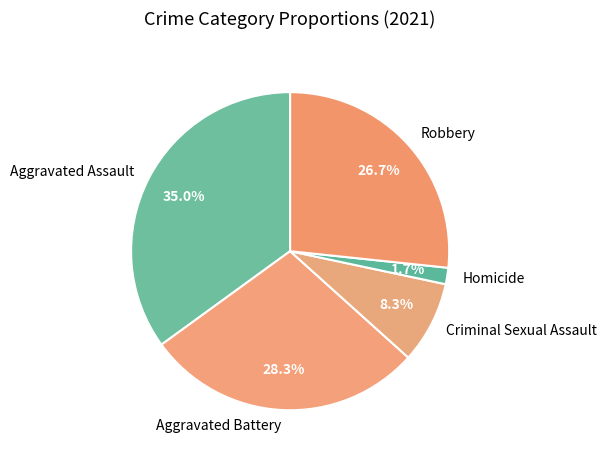

Count the number of slices in the pie.

5